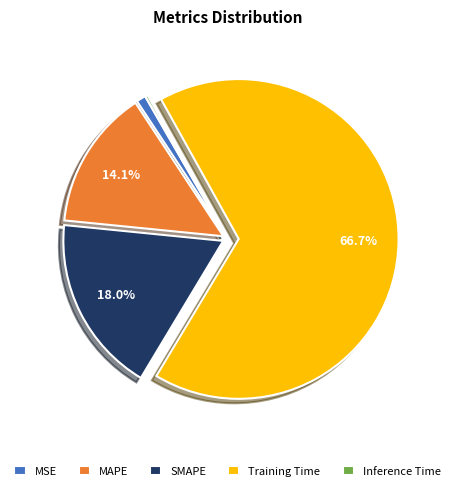

Between Training Time and MAPE, which is larger?

Training Time